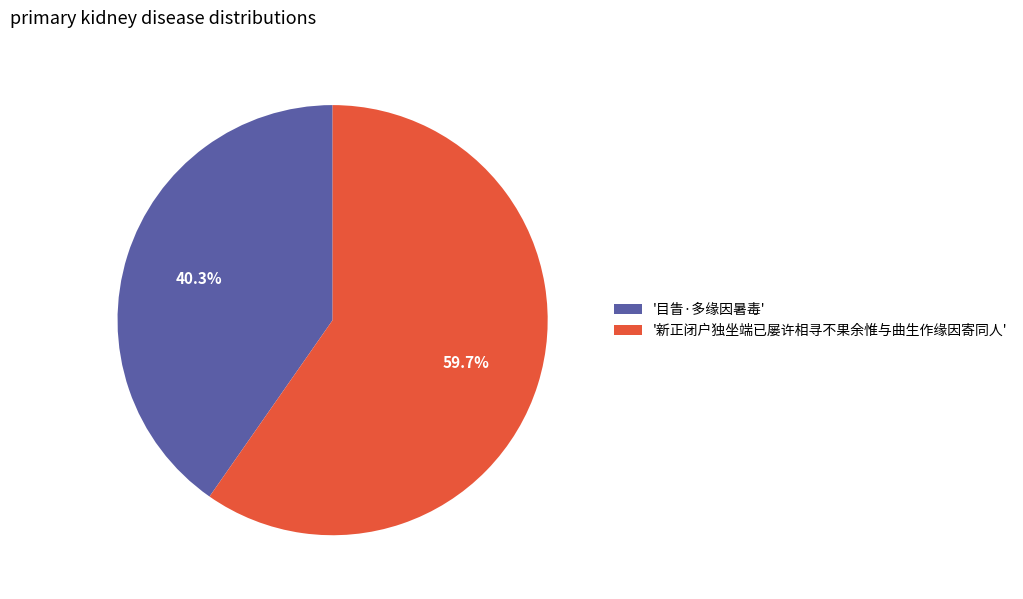

What is the total percentage of '目眚·多缘因暑毒' and '新正闭户独坐端已屡许相寻不果余惟与曲生作缘因寄同人'?

100.0%